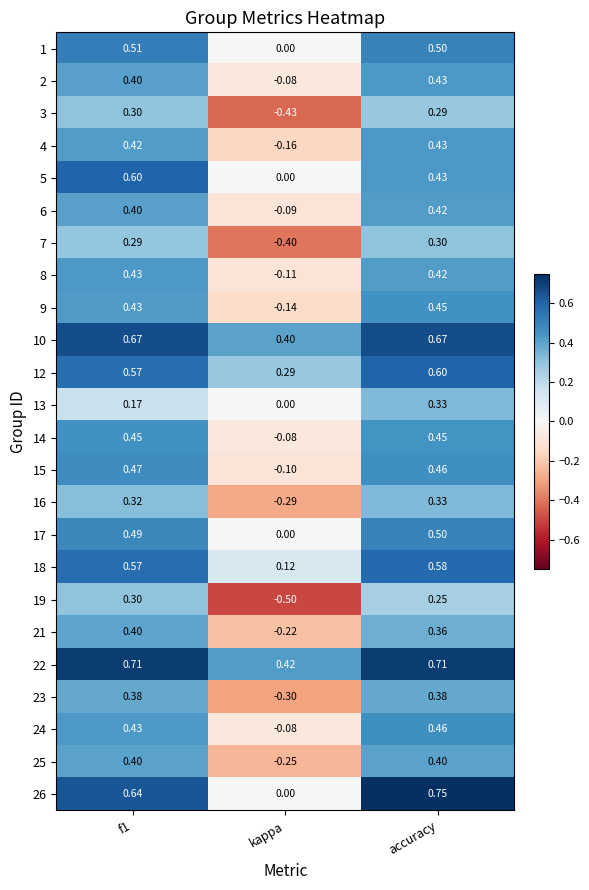

At which label is 13 closest to 0?

kappa